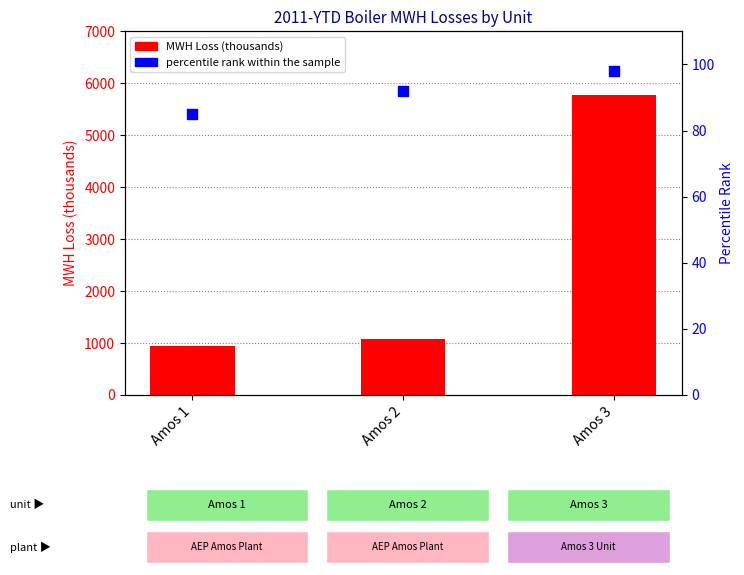

What is the total value across all series at Amos 2?

1161.9